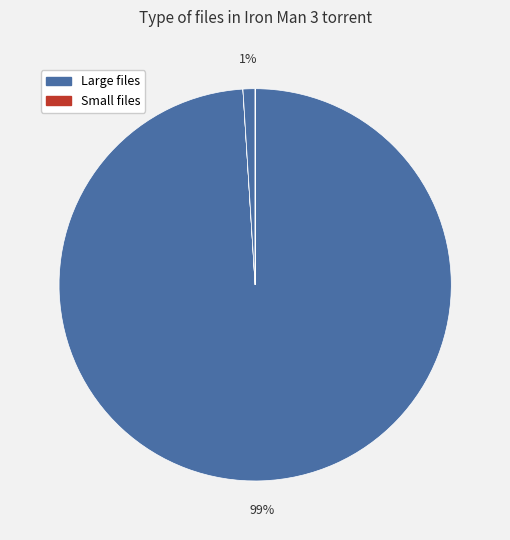

Does any single category account for the majority?

Yes